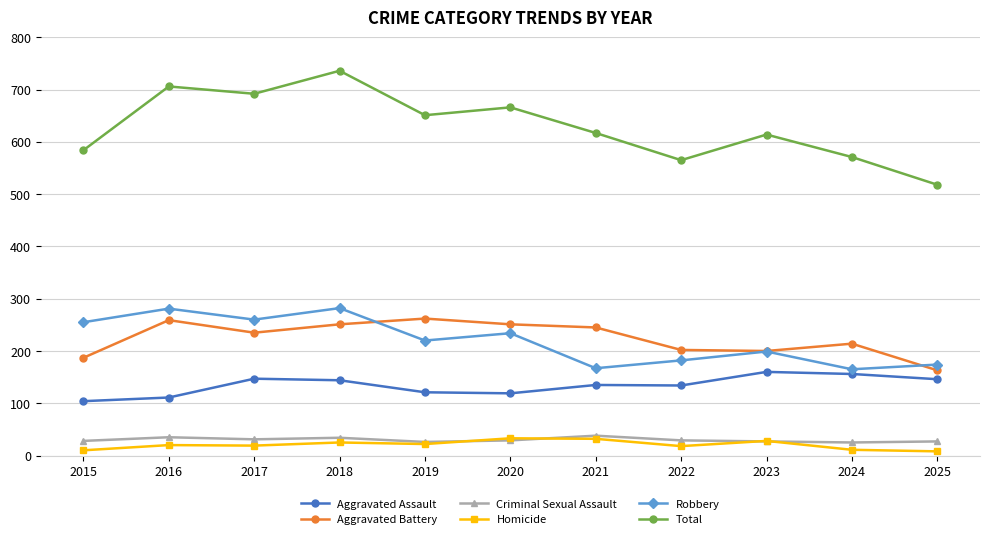

True or false: Total has more than 0 interior local peaks.

True